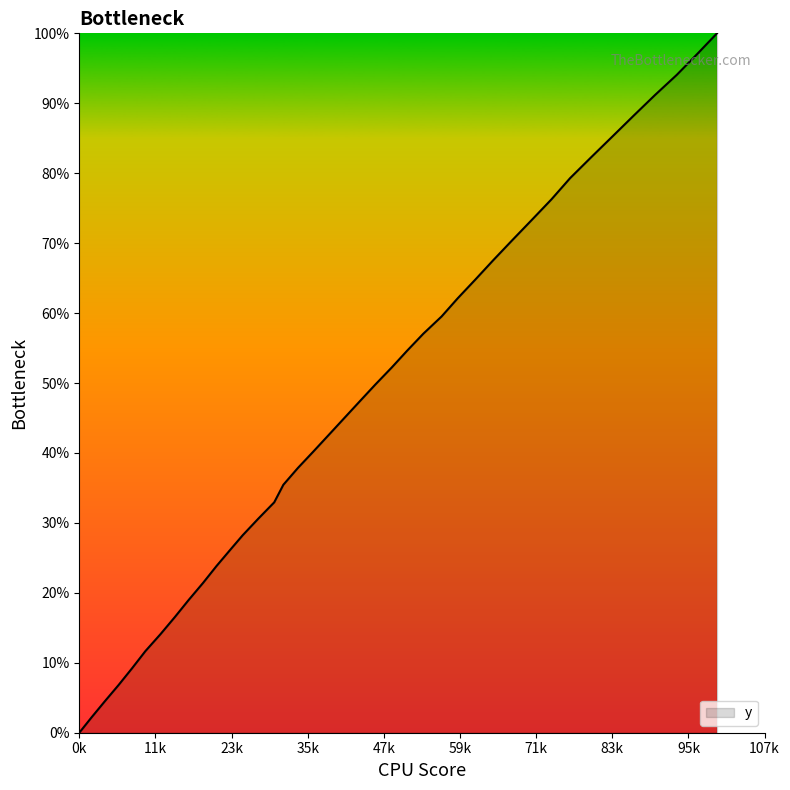

What is the greatest value displayed?

100.0